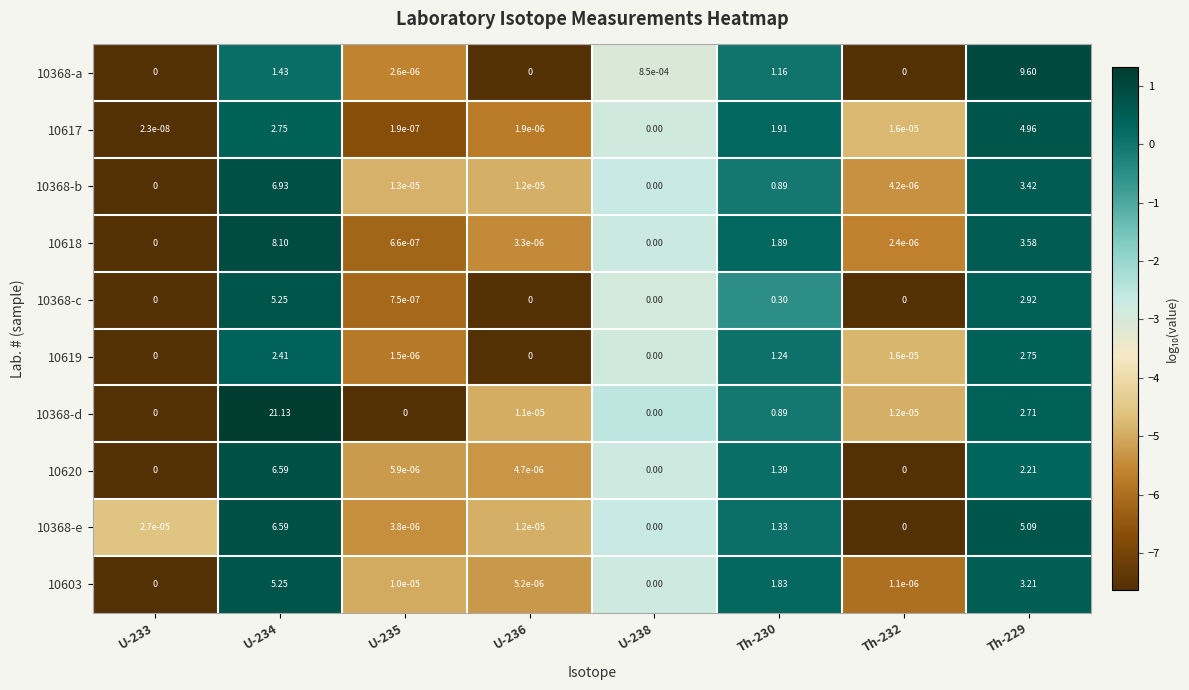

Is the value of 10618 at Th-230 greater than the value of 10620 at U-235?

Yes